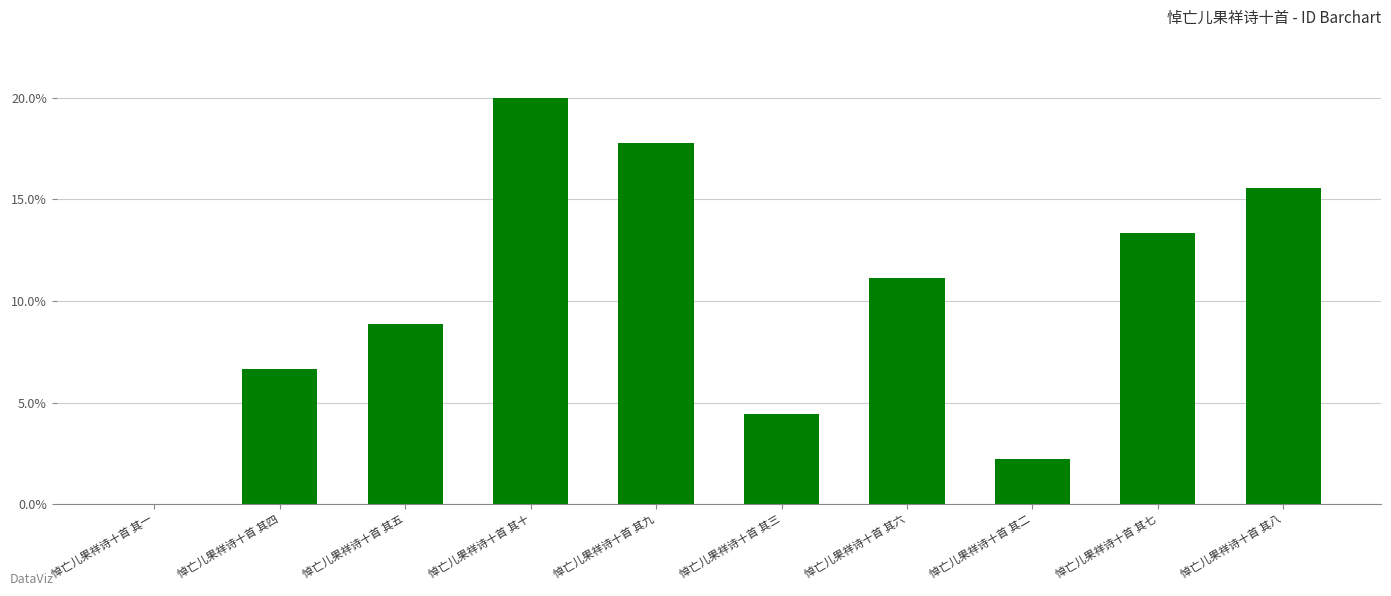

True or false: the data shows 17.8 at 悼亡儿果祥诗十首 其九.

True